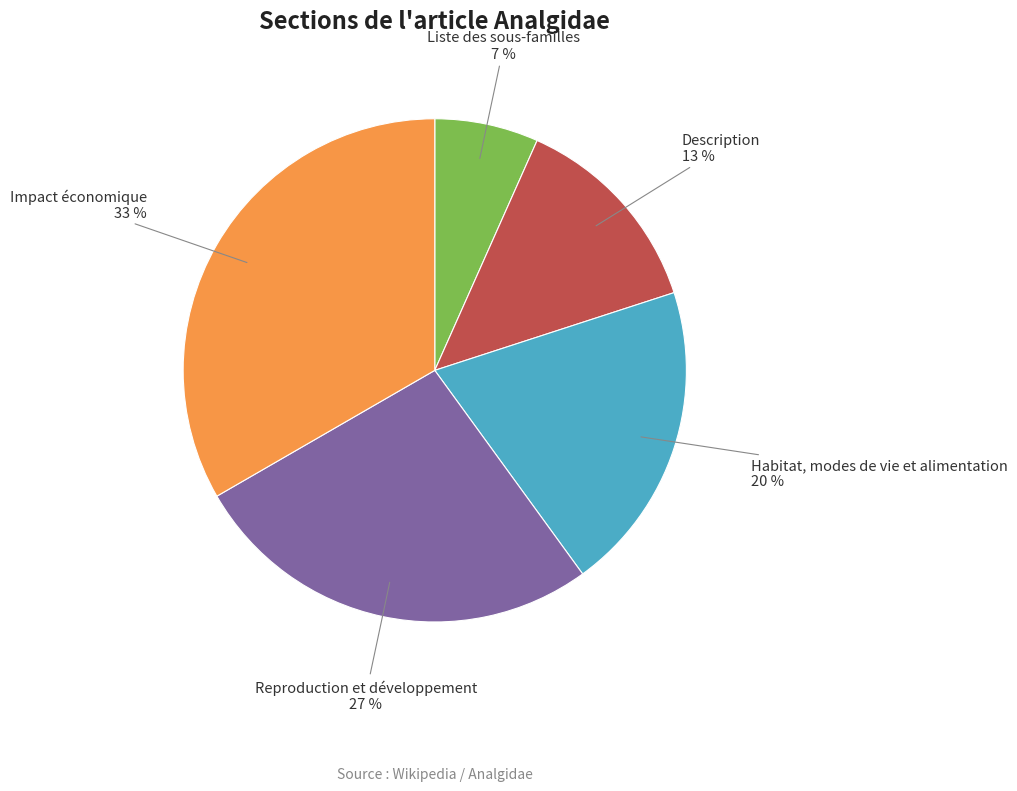

What is the ratio of the value at Description to the value at Reproduction et développement?

0.5